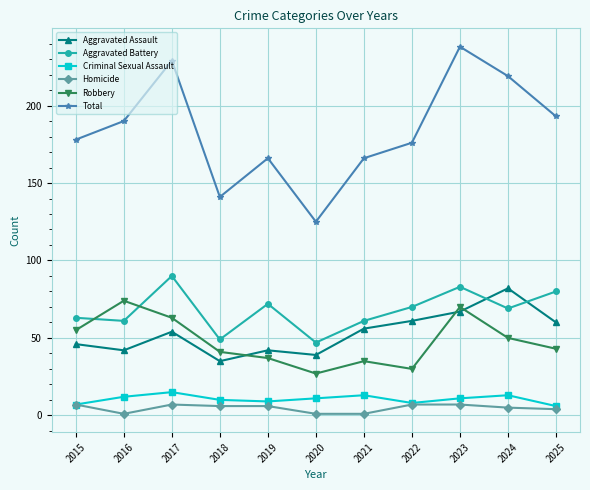

True or false: Total has a value of 219 at 2024.

True